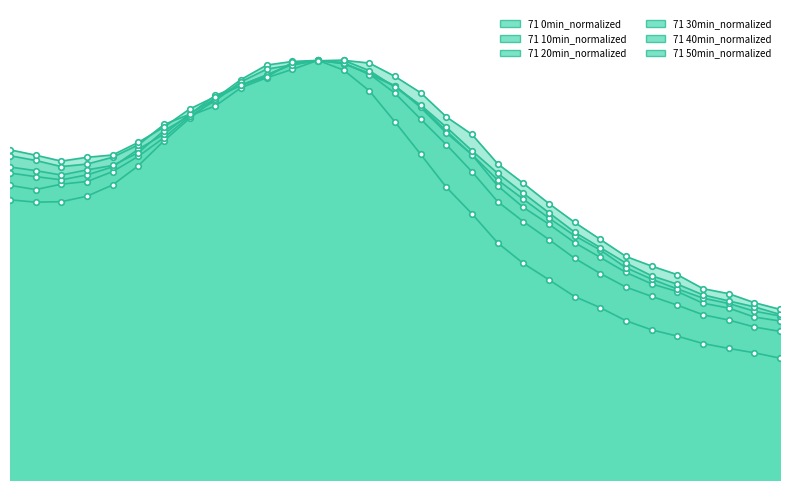

After their last crossing, which series has the higher values: 71 30min_normalized or 71 0min_normalized?

71 0min_normalized